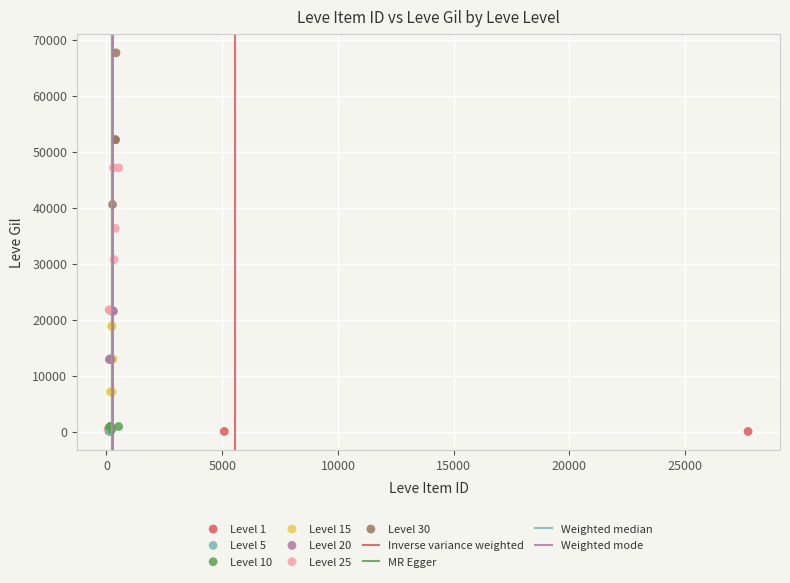

Which series reaches the maximum Y coordinate?

Level 30